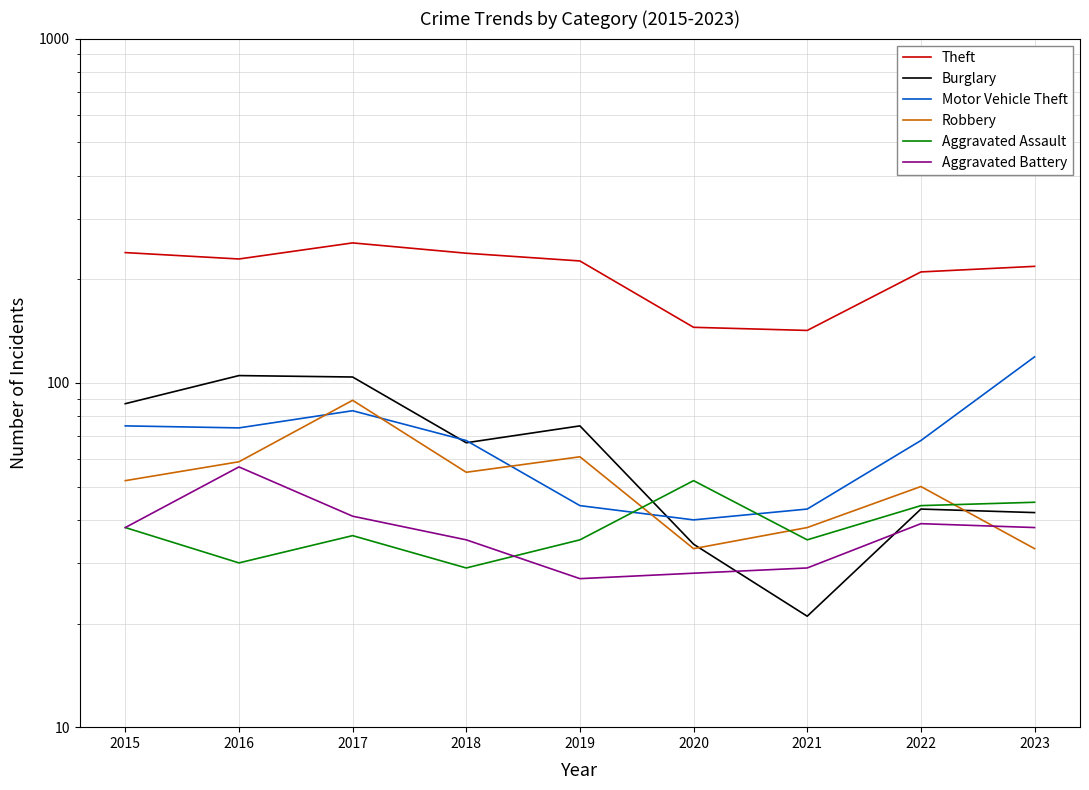

Which series has the widest spread of values?

Theft